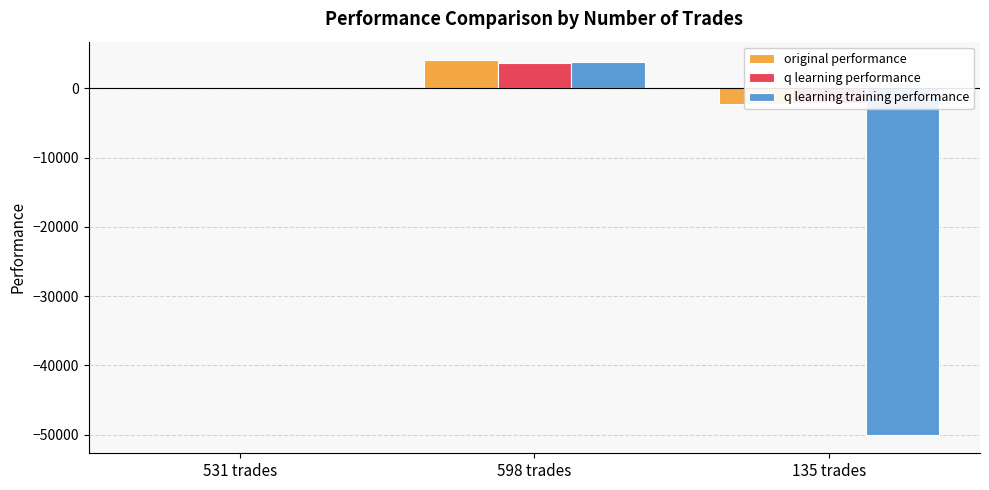

What is the total value across all series at 531 trades?

104.0